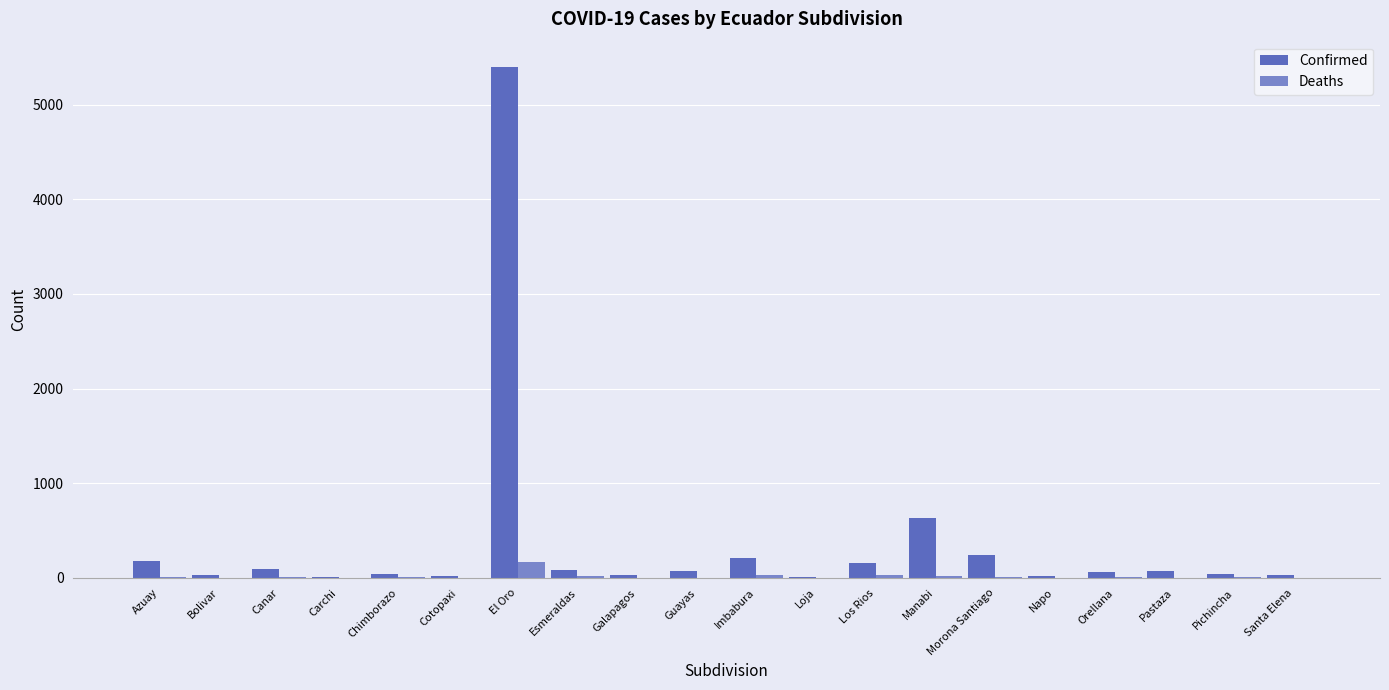

Are the bars horizontal?

No